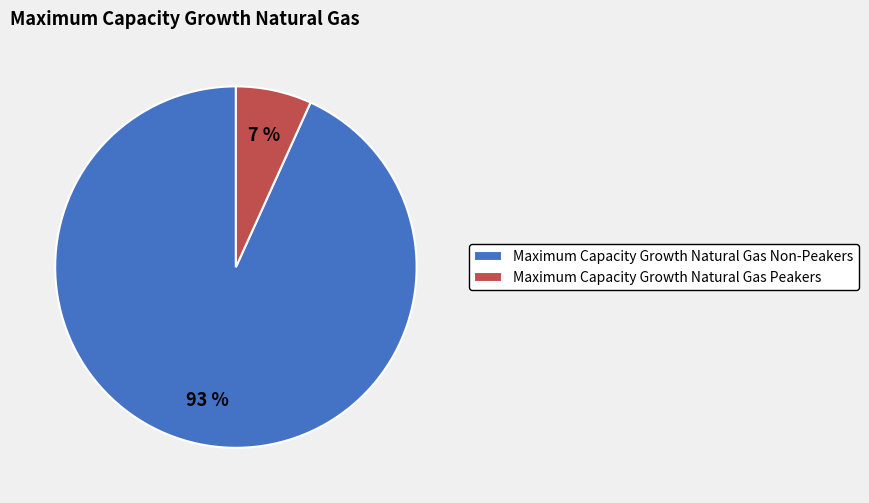

Do Maximum Capacity Growth Natural Gas Non-Peakers and Maximum Capacity Growth Natural Gas Peakers together represent more than half of the pie?

Yes